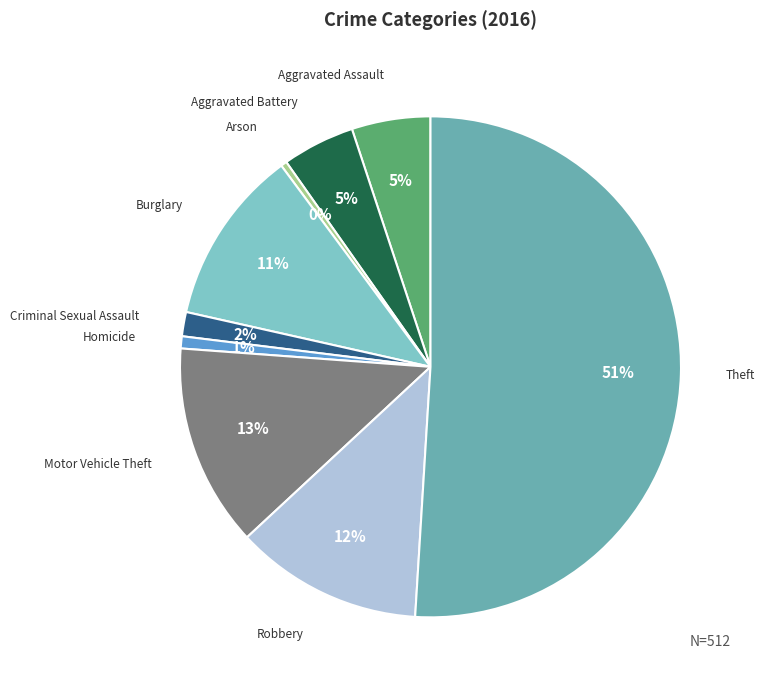

True or false: Homicide accounts for 1% of the total.

True